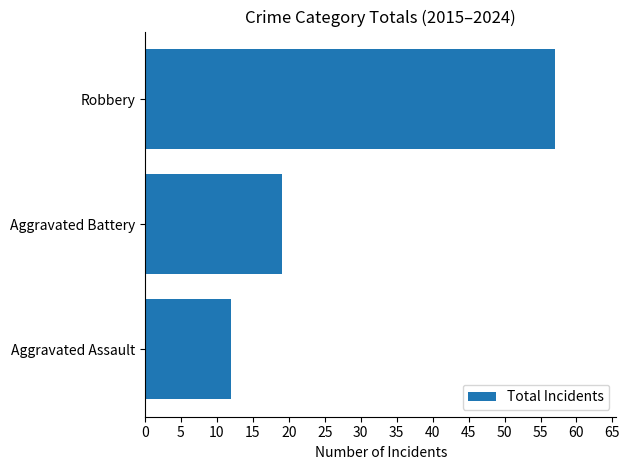

Is it true that the value at Aggravated Assault is 17?

False